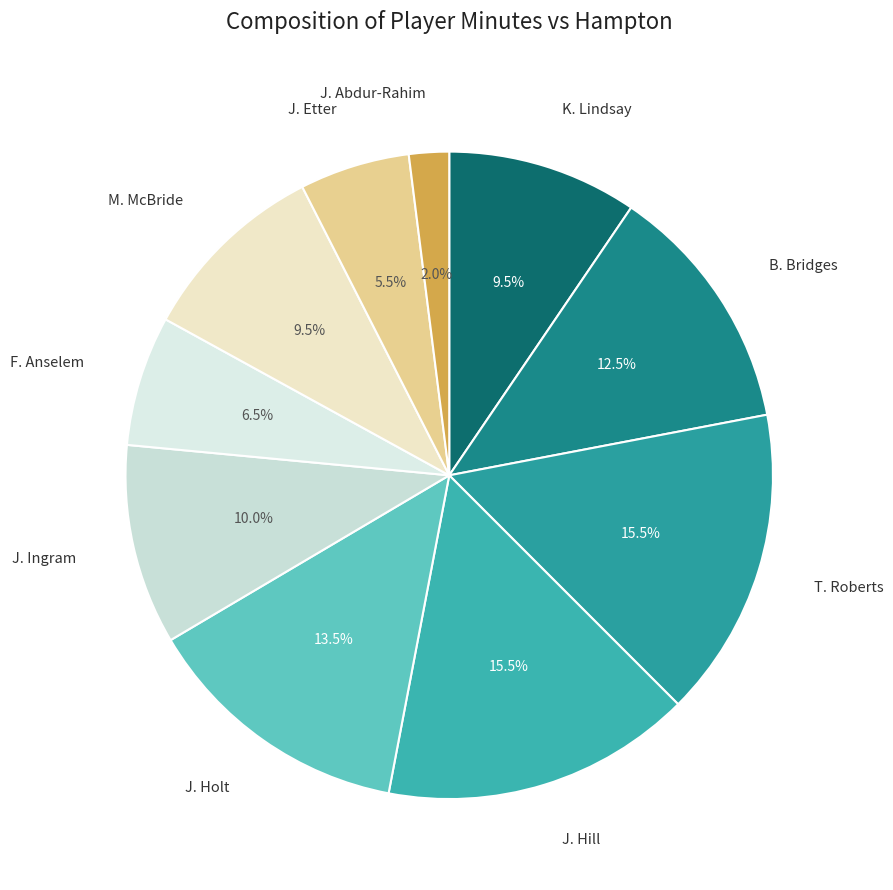

Count the number of slices in the pie.

10